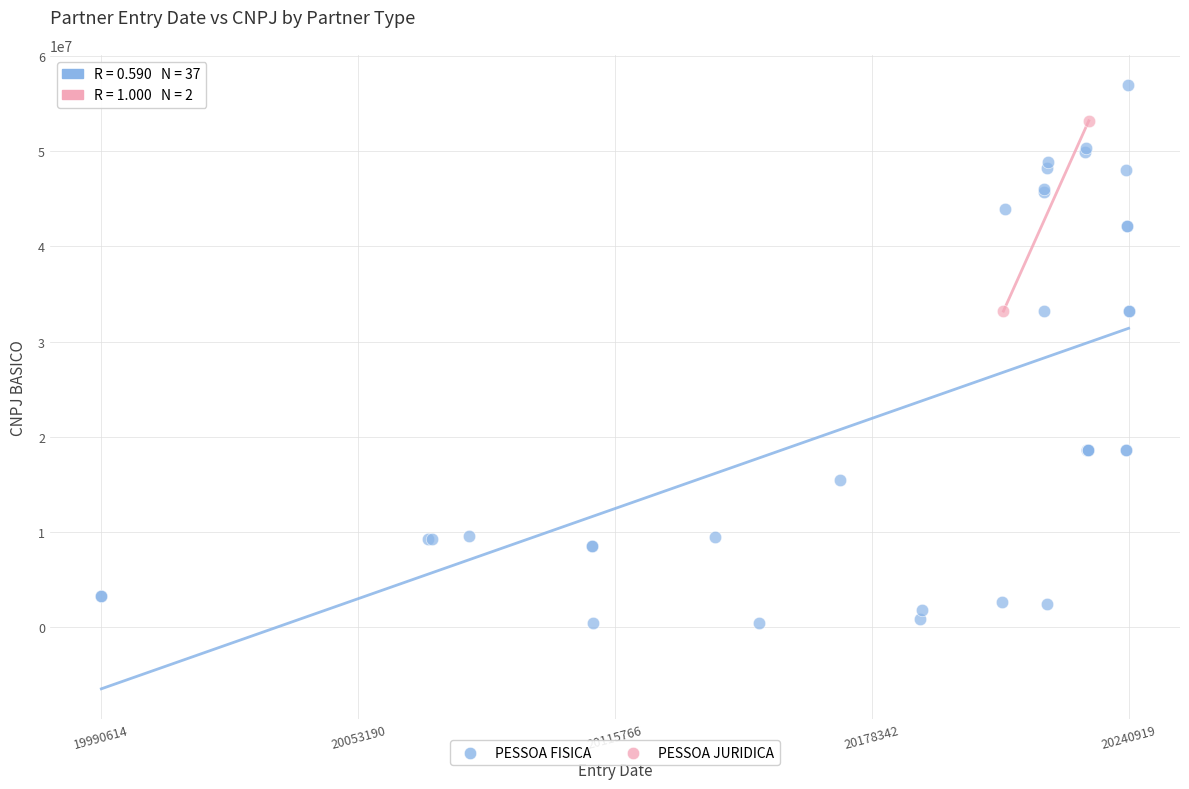

What are all the series names shown in the legend?

PESSOA FISICA, PESSOA JURIDICA